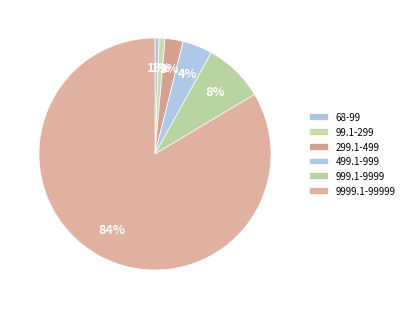

To the nearest percent, what portion does 499.1-999 represent?

4%